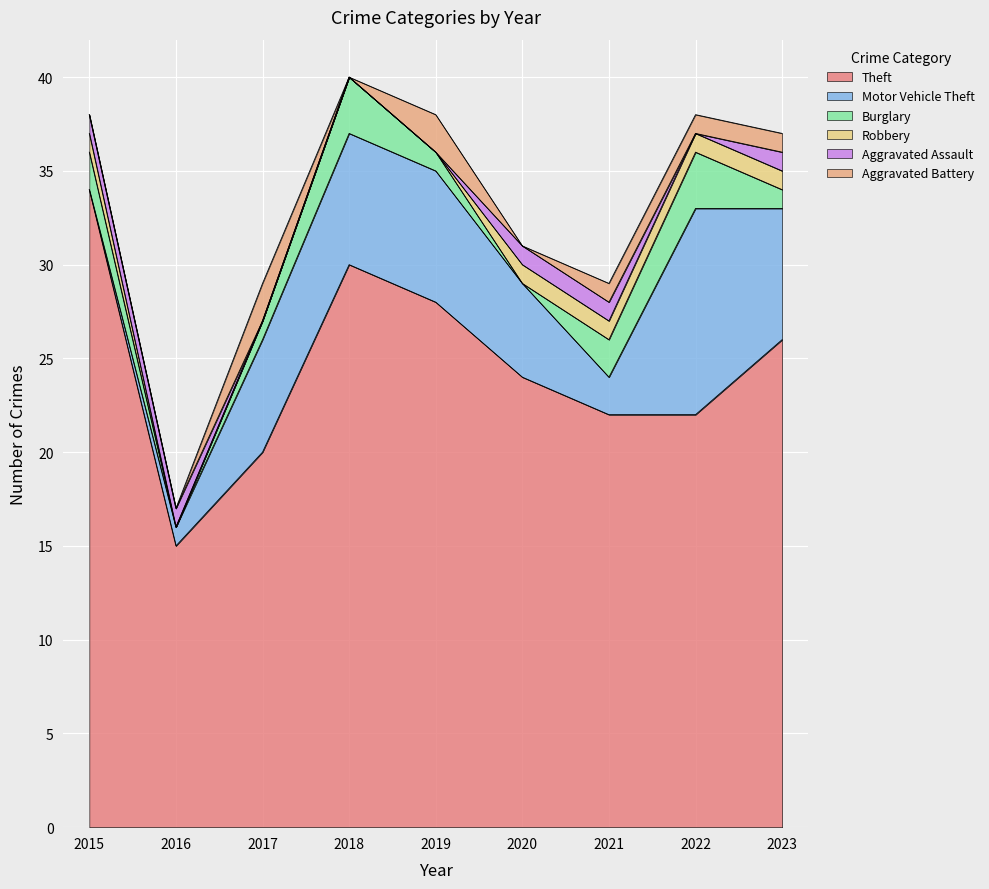

What is the maximum value for Aggravated Assault?

1